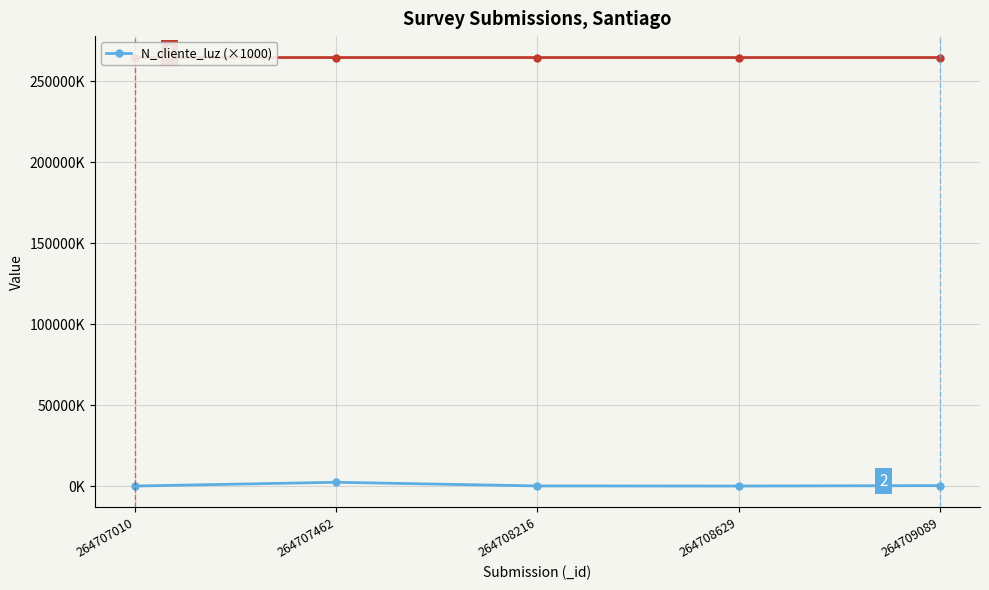

List the labels in order of value, smallest first.

264708629, 264707010, 264708216, 264709089, 264707462